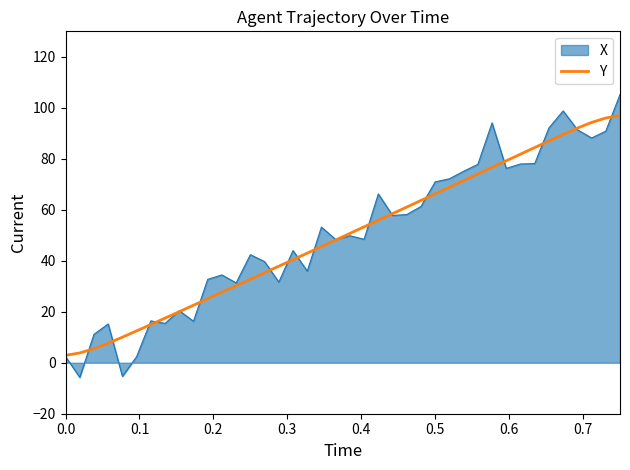

Rank the series by their maximum value, from highest to lowest.

X, Y